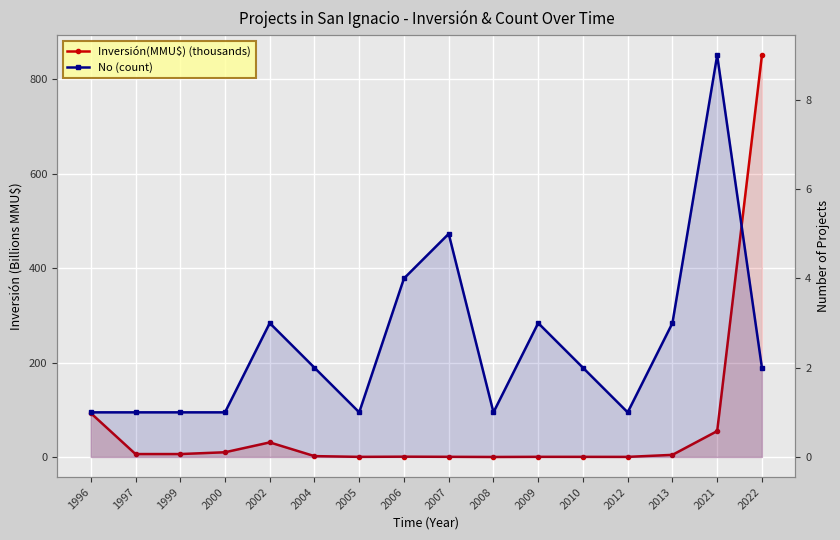

Which label corresponds to the largest value in the chart?

2022